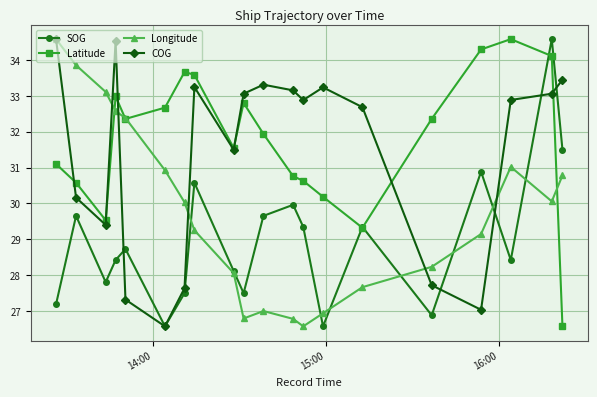

Does the chart have visible grid lines?

Yes